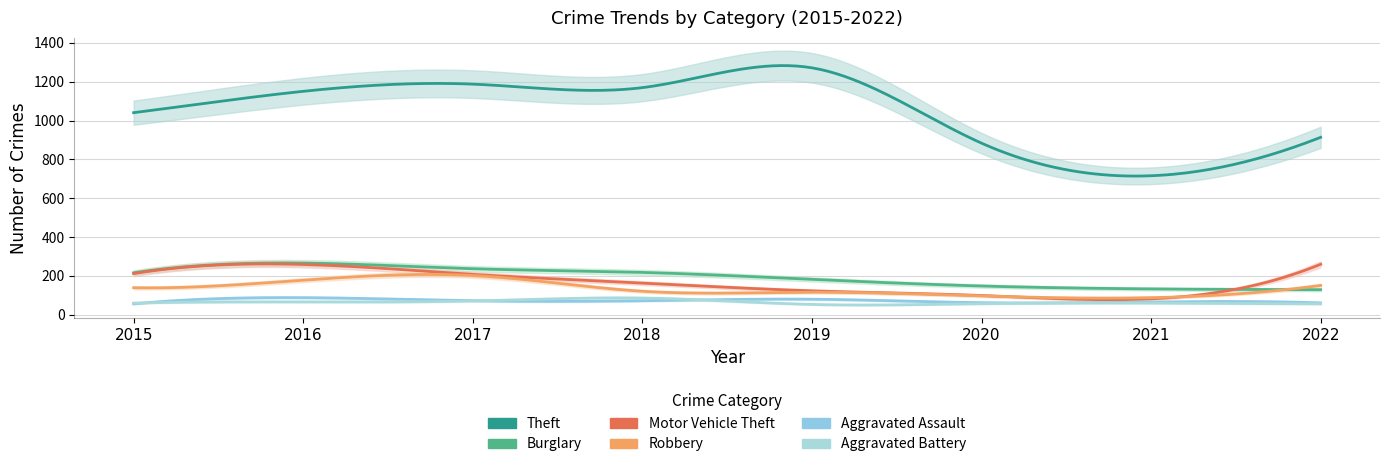

What are all the series names shown in the legend?

Theft, Burglary, Motor Vehicle Theft, Robbery, Aggravated Assault, Aggravated Battery